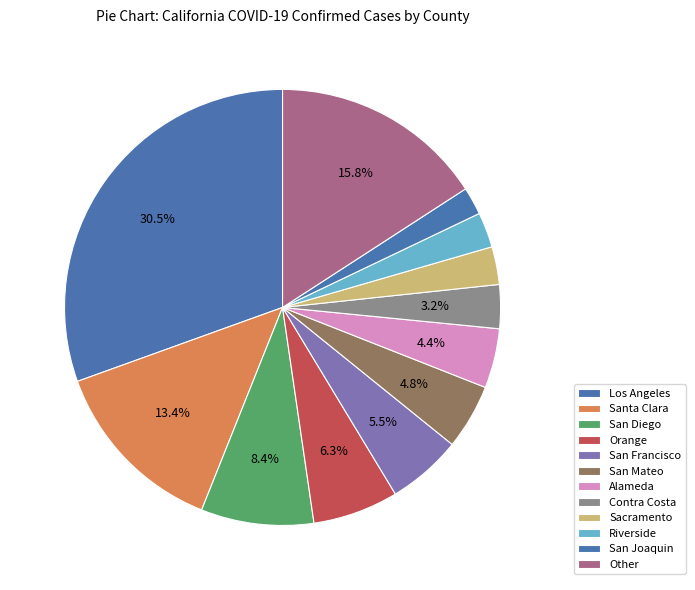

Is there a majority slice in this chart?

No